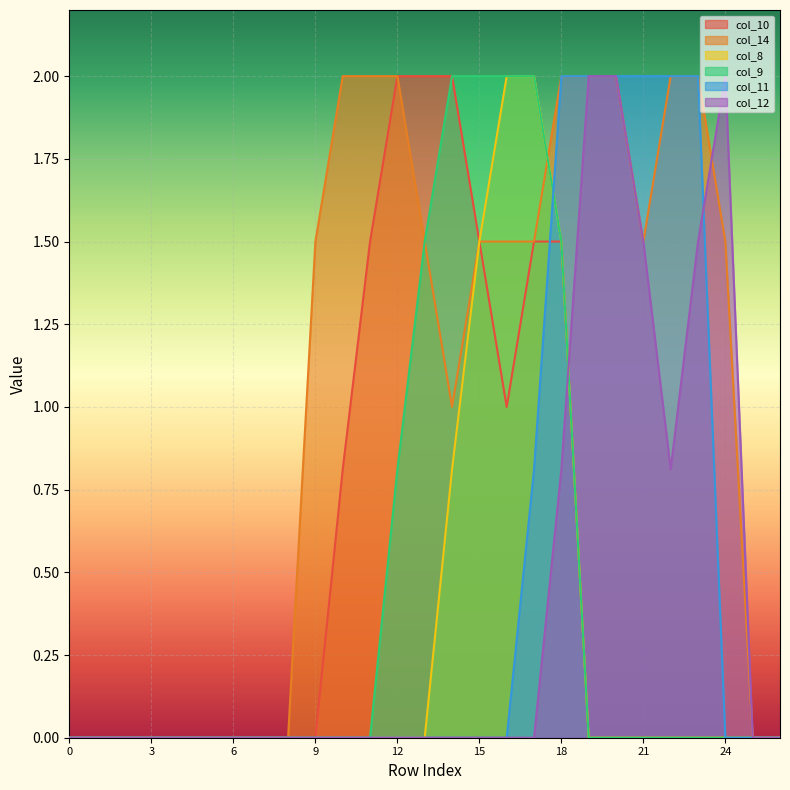

Does the chart display data point markers on the line(s)?

No